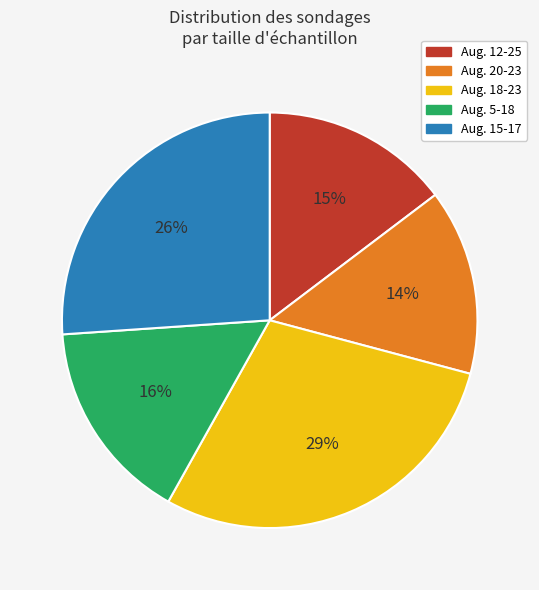

Does Aug. 15-17 account for over 50% of the chart?

No